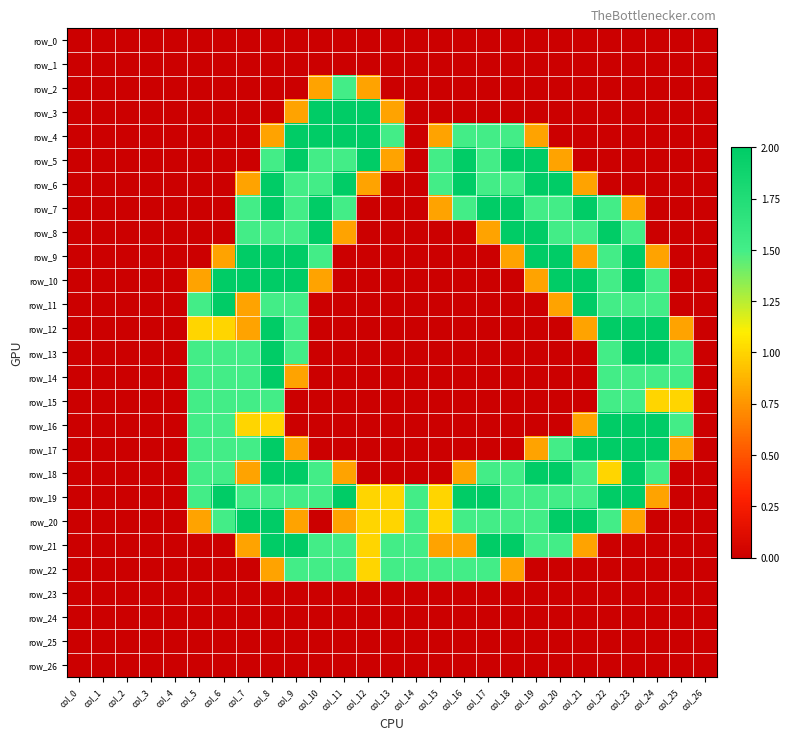

Which series has the widest spread of values?

row_3